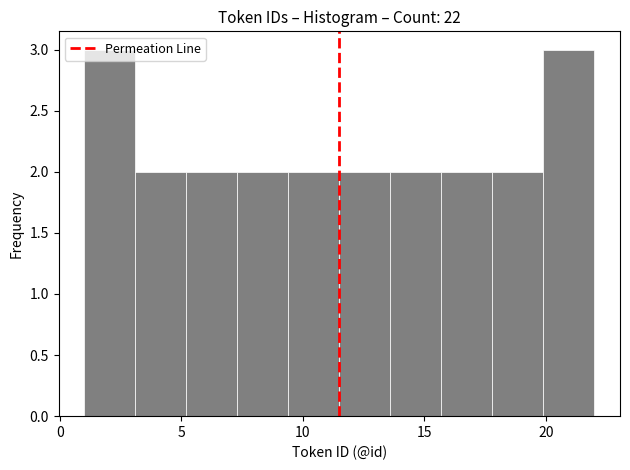

Reading left to right, transcribe this chart: for each bar, give the range it covers on the x-axis and its height. Neither the bar edges nor the heights are printed on the chart, so give them approximately, as read against the axes.

1.0 to 3.1: 3
3.1 to 5.2: 2
5.2 to 7.3: 2
7.3 to 9.4: 2
9.4 to 11.5: 2
11.5 to 13.6: 2
13.6 to 15.7: 2
15.7 to 17.8: 2
17.8 to 19.9: 2
19.9 to 22.0: 3